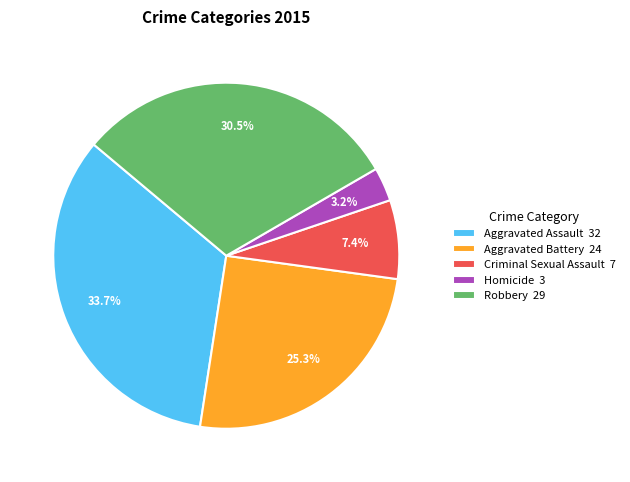

To the nearest percent, what is the combined percentage of Criminal Sexual Assault and Robbery?

38%